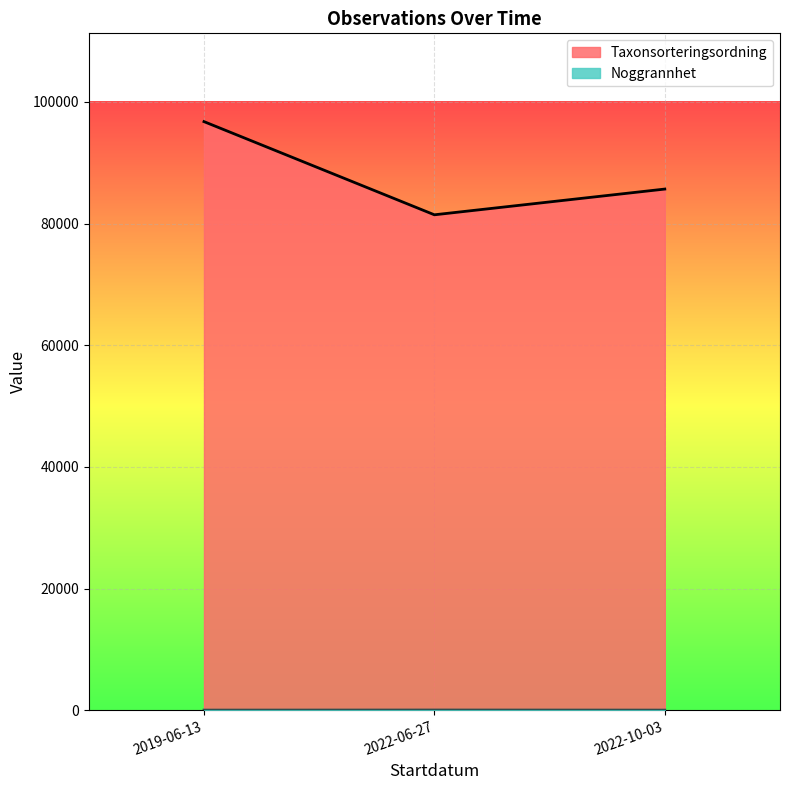

True or false: Noggrannhet has a value of 10 at 2022-10-03.

True